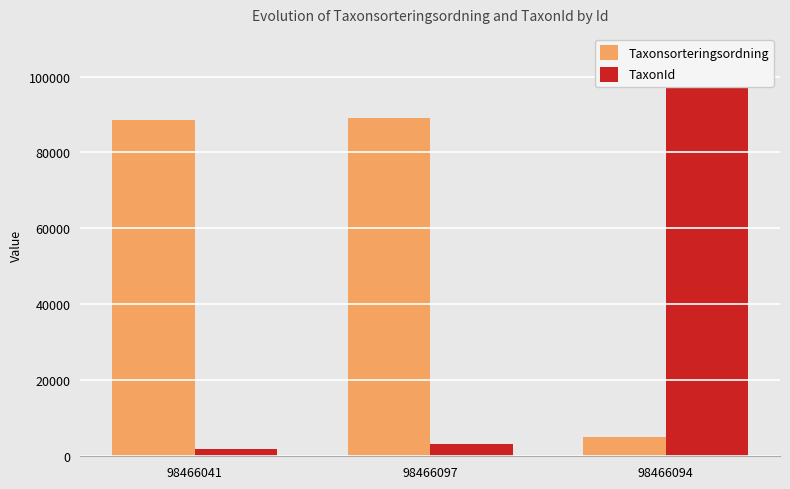

What is the maximum value shown in the chart?

105930